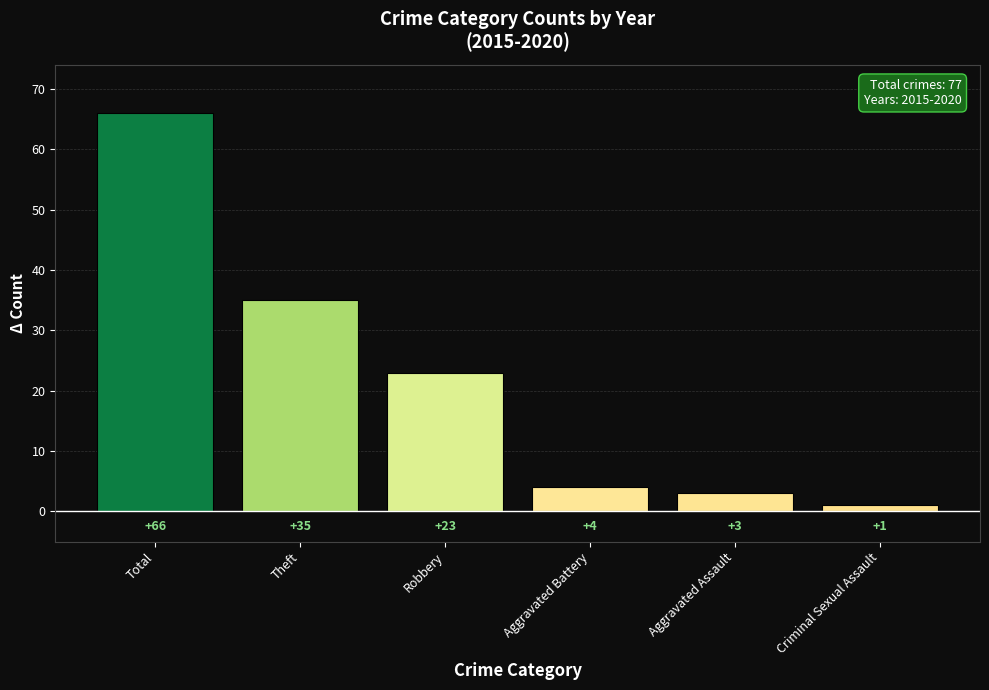

Which label corresponds to the smallest value in the chart?

Criminal Sexual Assault